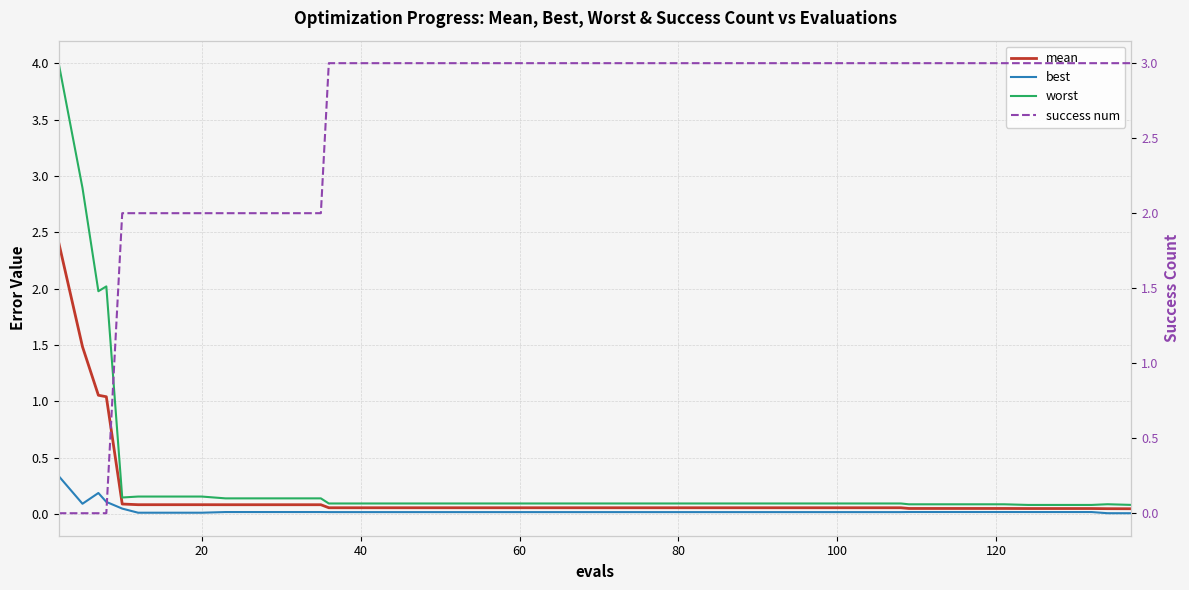

Count the success num values in the range 2 to 3.

36